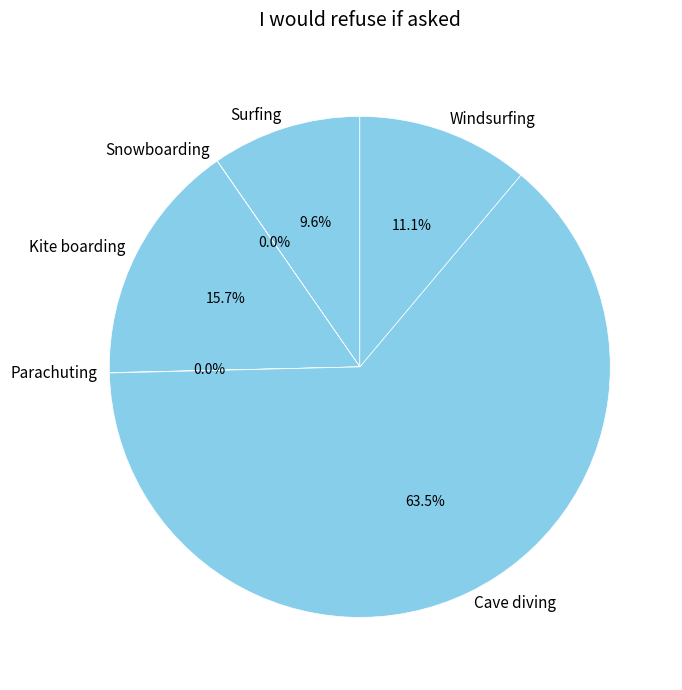

Which category has the biggest portion of the pie?

Cave diving